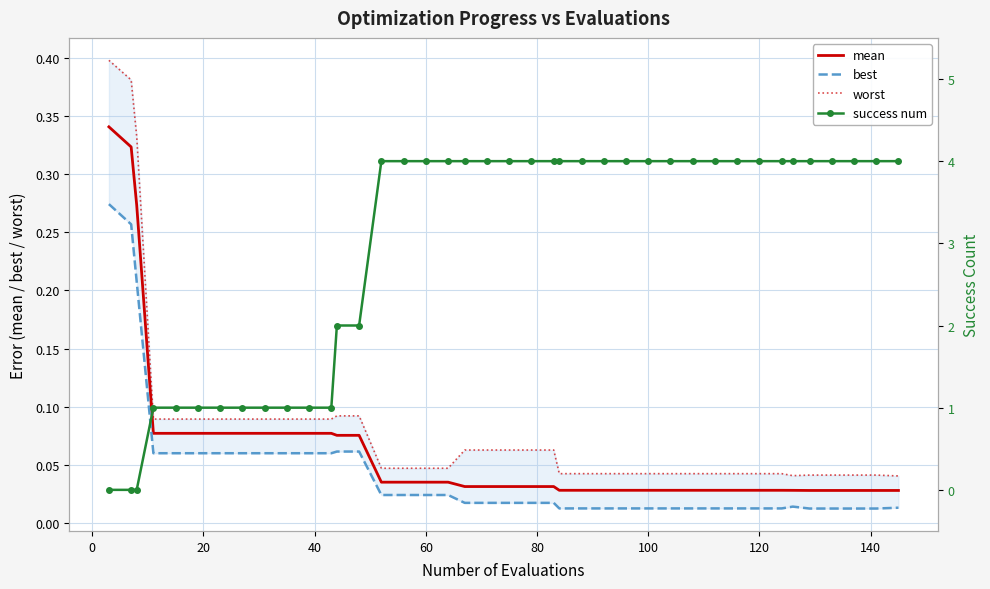

Is the value of success num at 22 greater than the value of mean at −20?

Yes